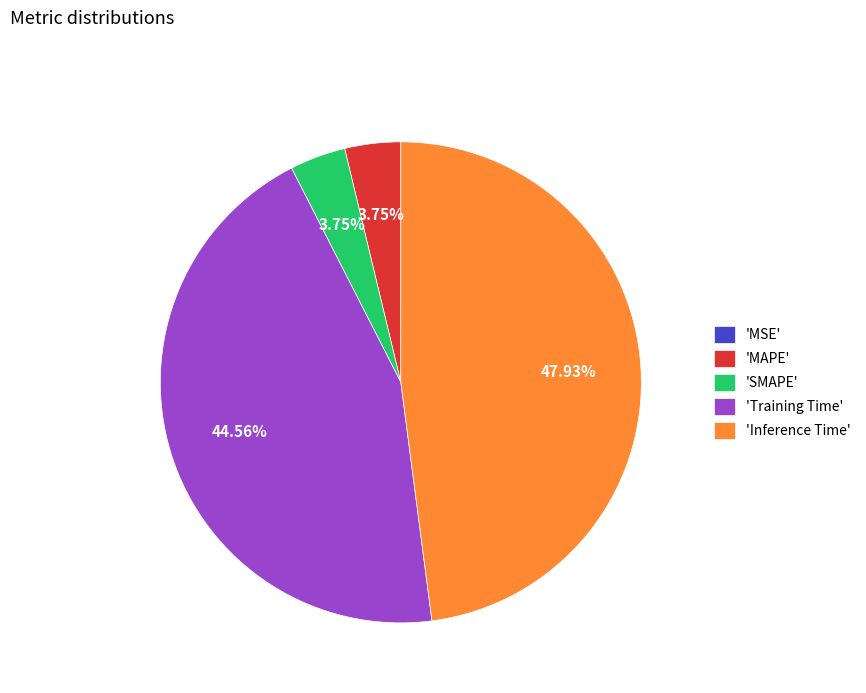

Between 'Training Time' and 'MAPE', which is larger?

'Training Time'